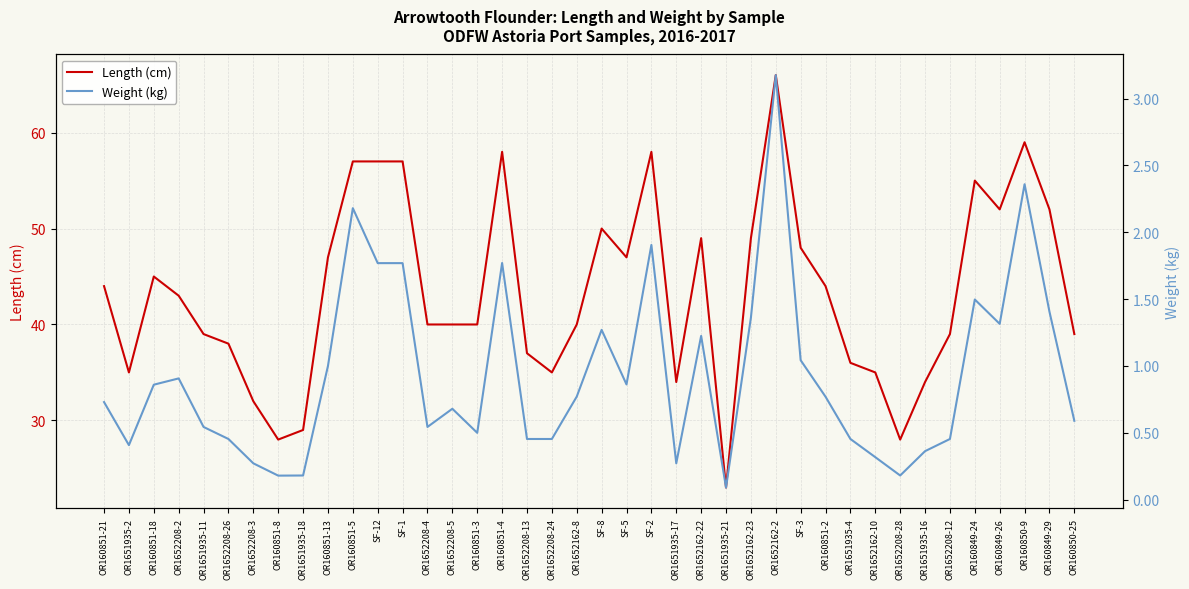

Does the chart display data point markers on the line(s)?

No